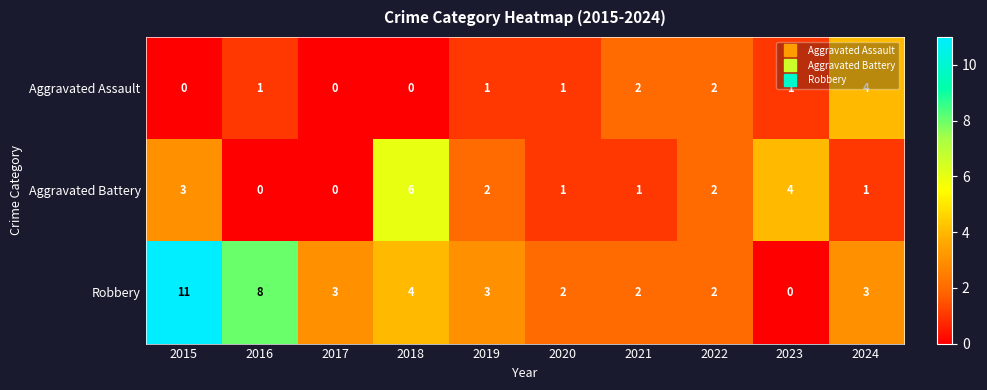

At 2018, list the series in order from smallest to largest.

Aggravated Assault, Robbery, Aggravated Battery